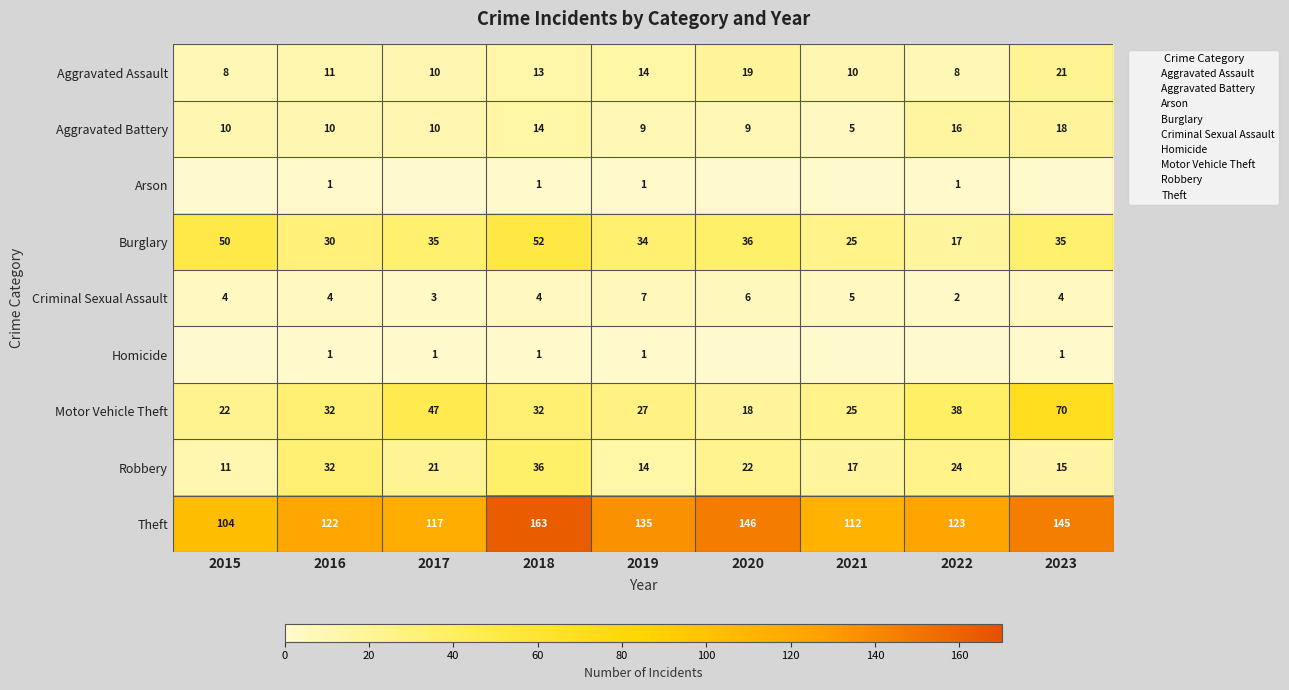

Which series has the largest total across all categories?

Theft